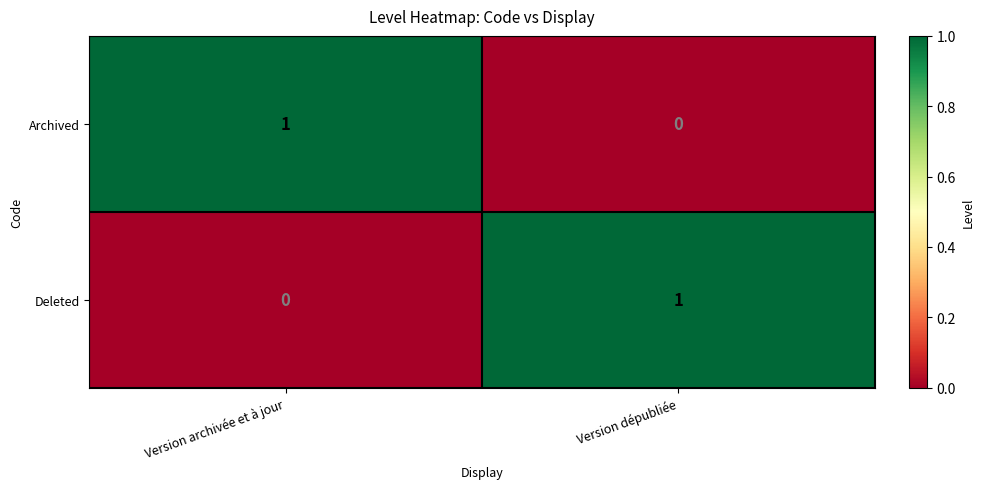

What is the total value across all series at Version dépubliée?

1